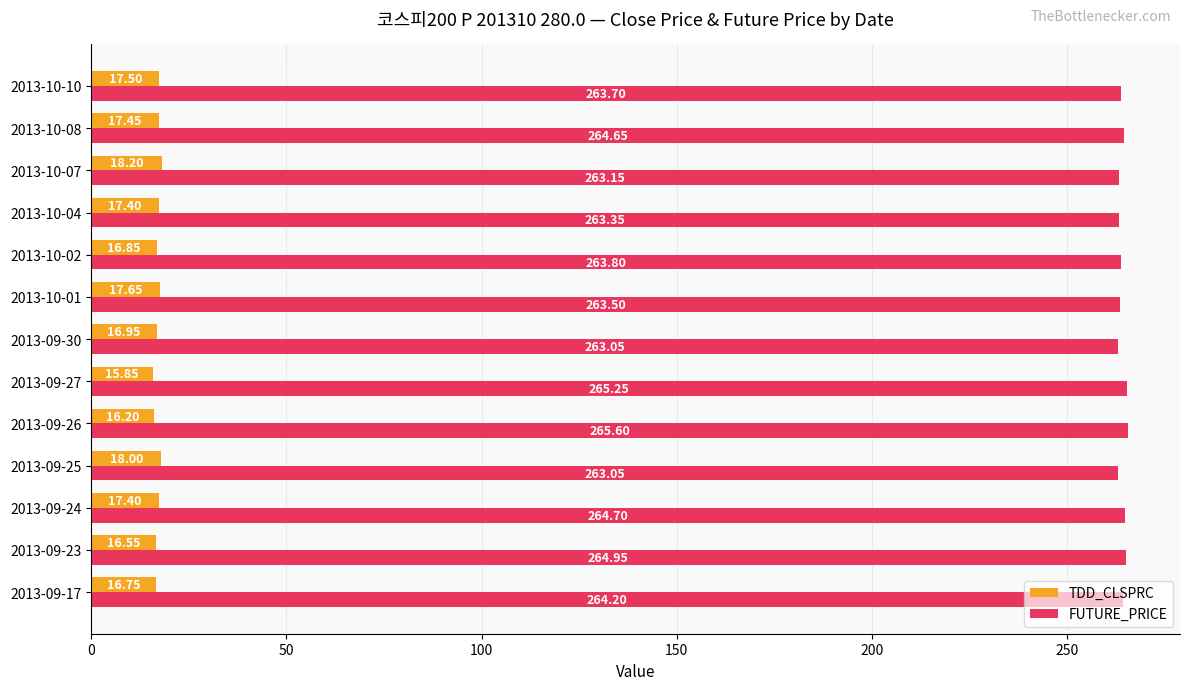

Which series has the largest total across all categories?

FUTURE_PRICE